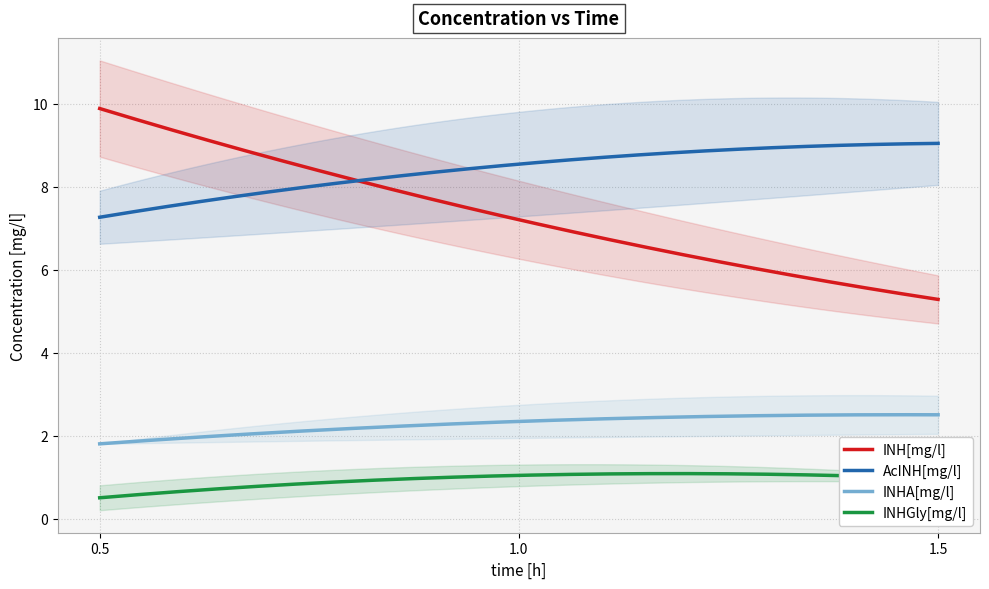

What is the difference between the highest and lowest values at 1.0?

7.5